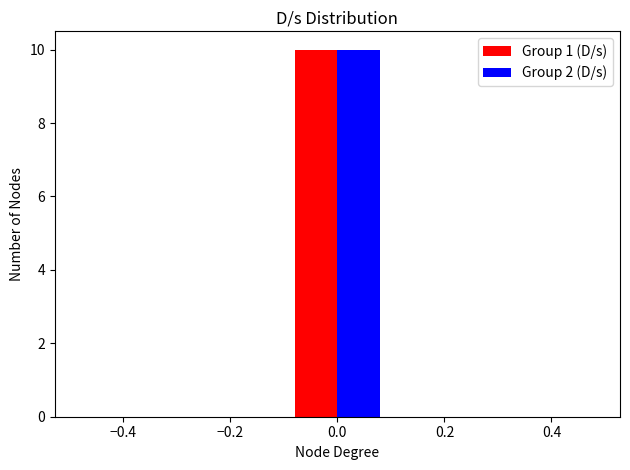

What is the height of the Group 2 (D/s) bar covering -0.1 to 0.1 on the x-axis? The values are not printed on the chart, so give them approximately, as read against the axis.

10